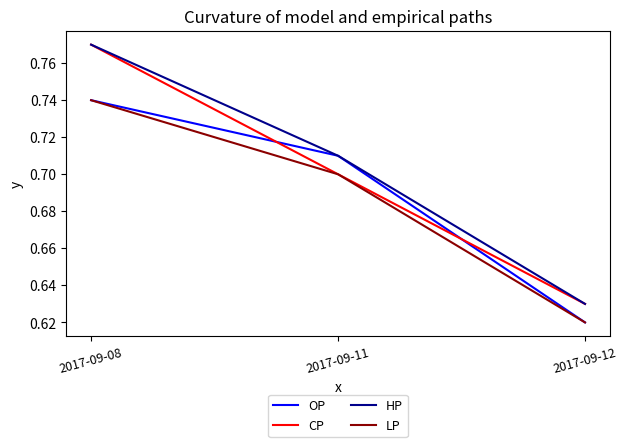

Which category has the lowest value in the HP series?

2017-09-12